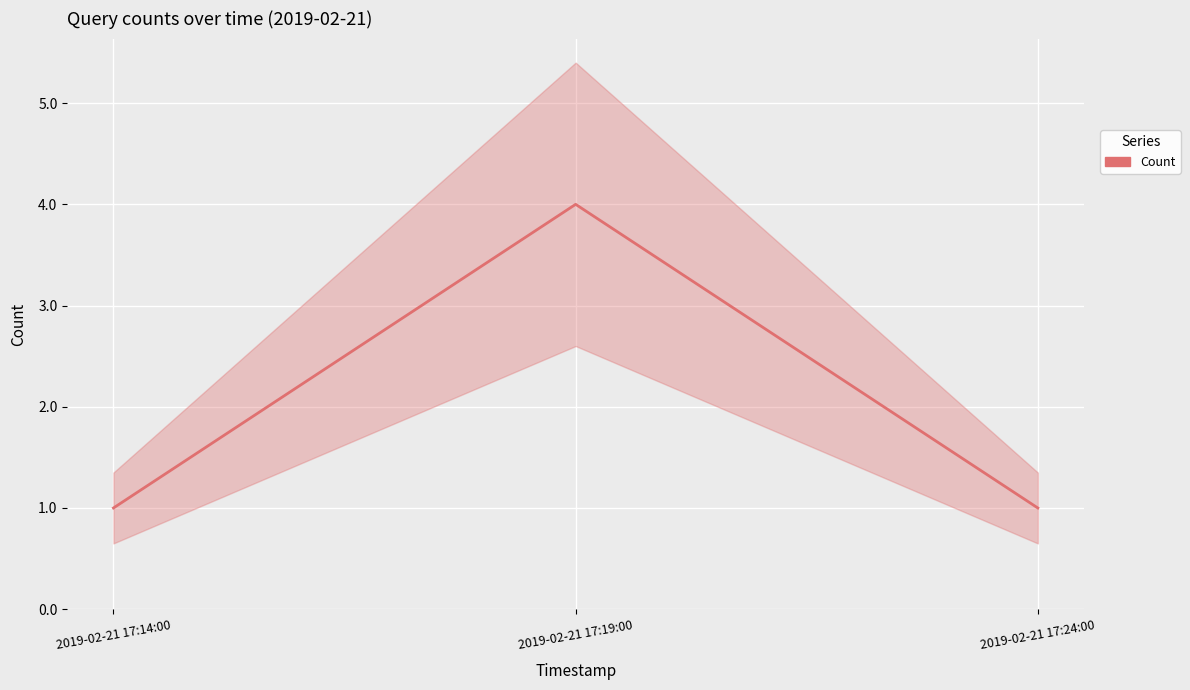

What position from the right is 2019-02-21 17:14:00?

3